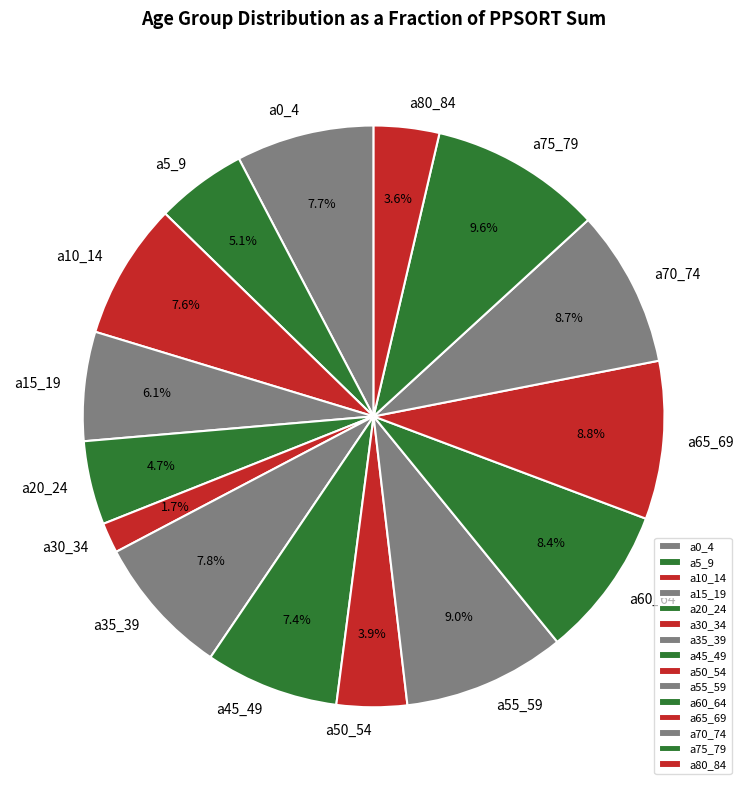

To the nearest percent, what portion does a5_9 represent?

5%